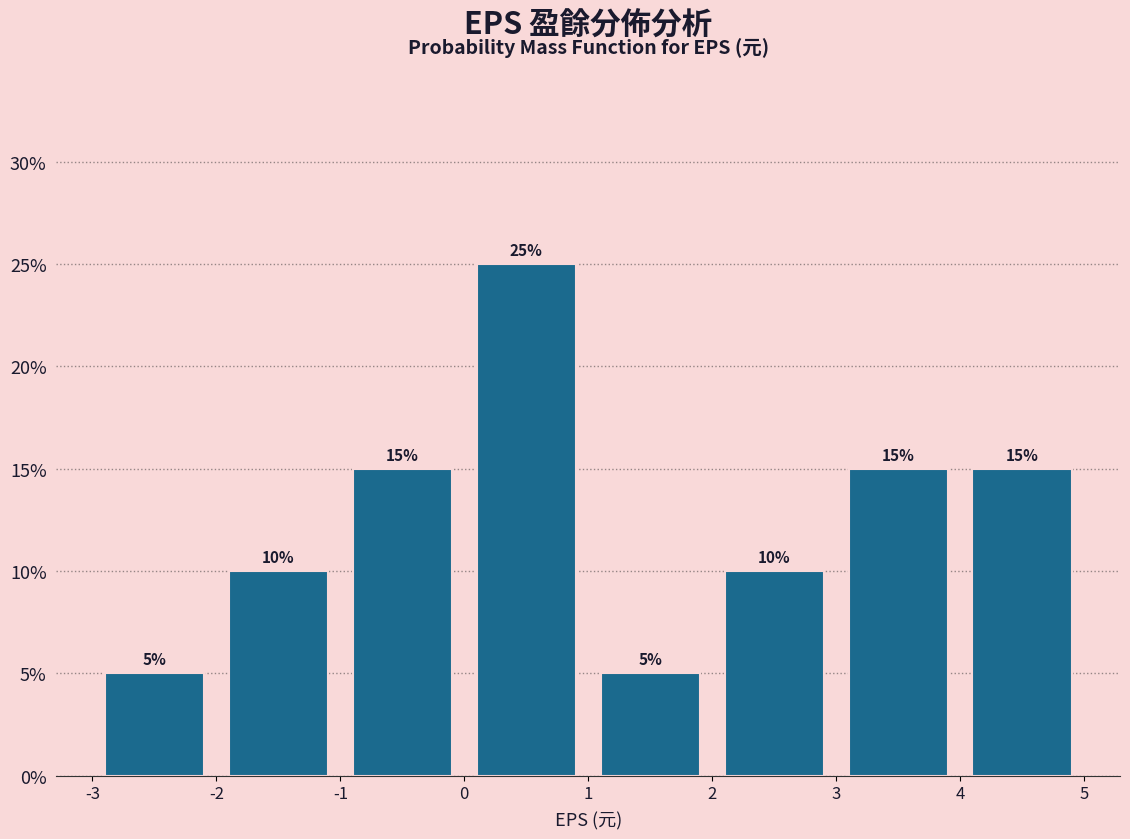

What is the height of the bar covering -3 to -2 on the x-axis?

5